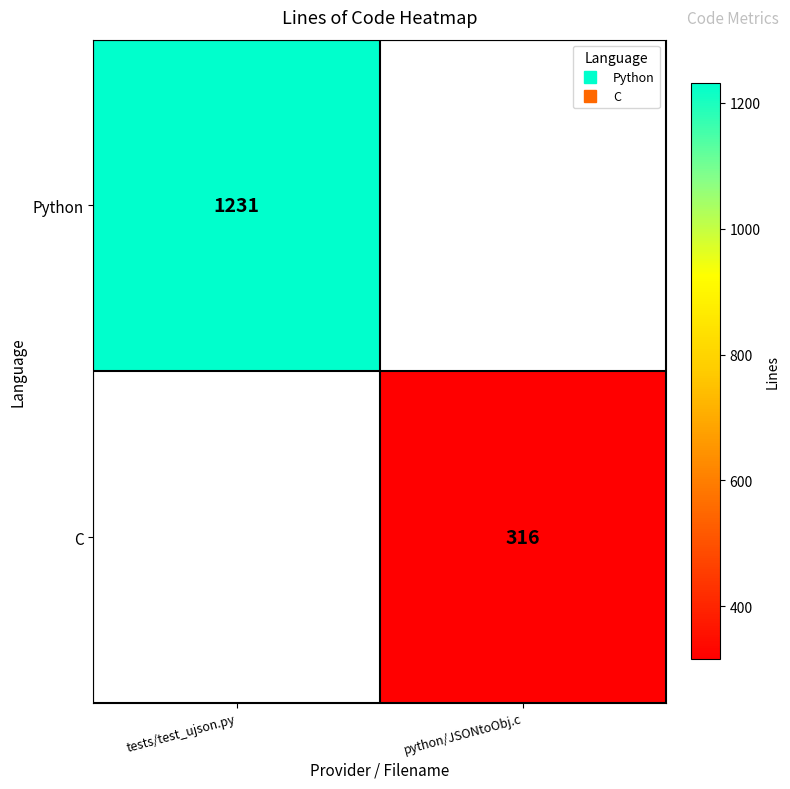

What is the smallest value displayed?

316.0